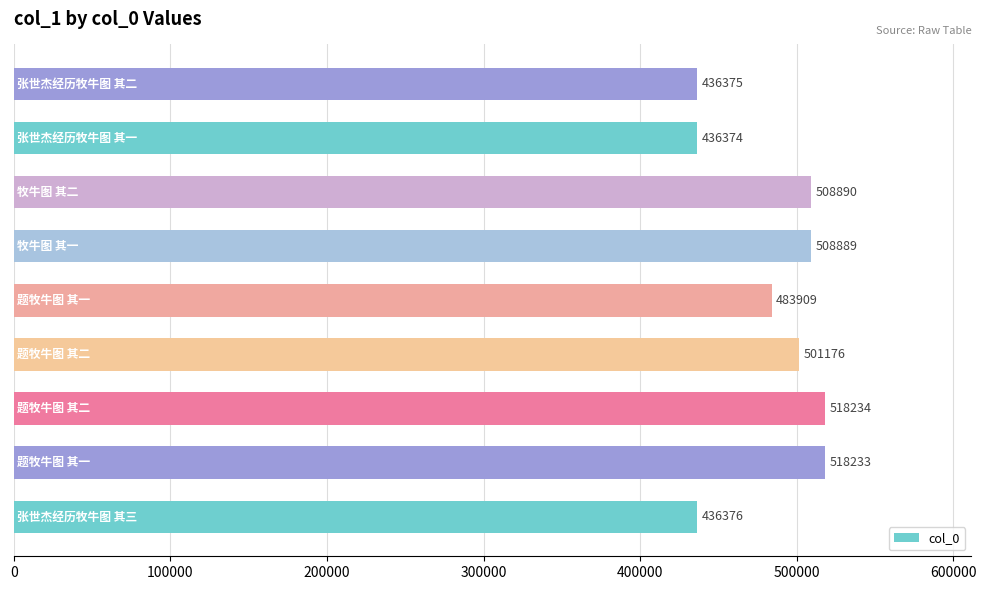

What is the minimum value shown in the chart?

436374